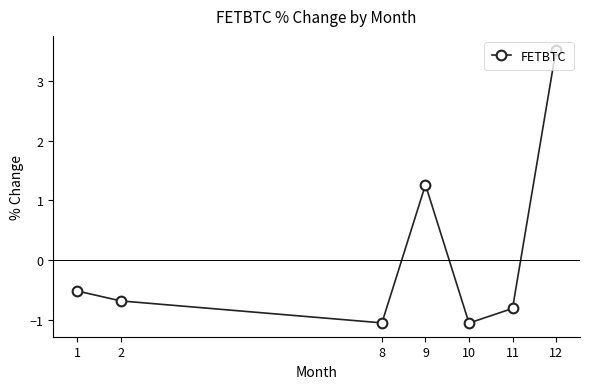

How many negative values are there?

5